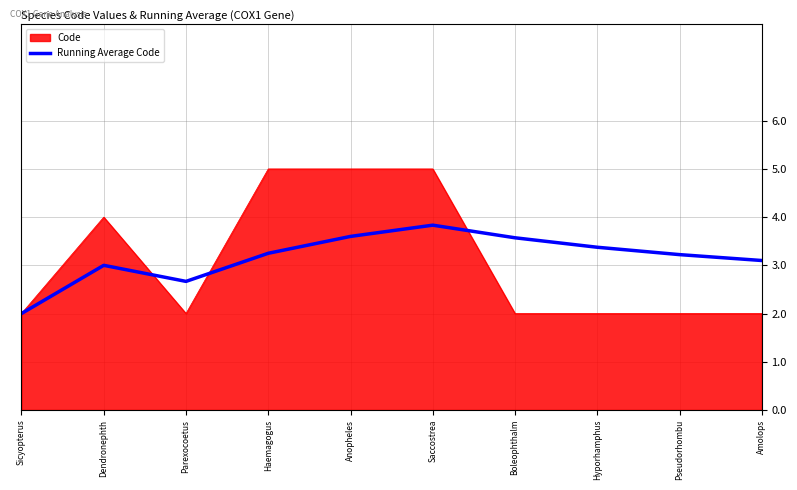

How many lines are shown in the chart?

2